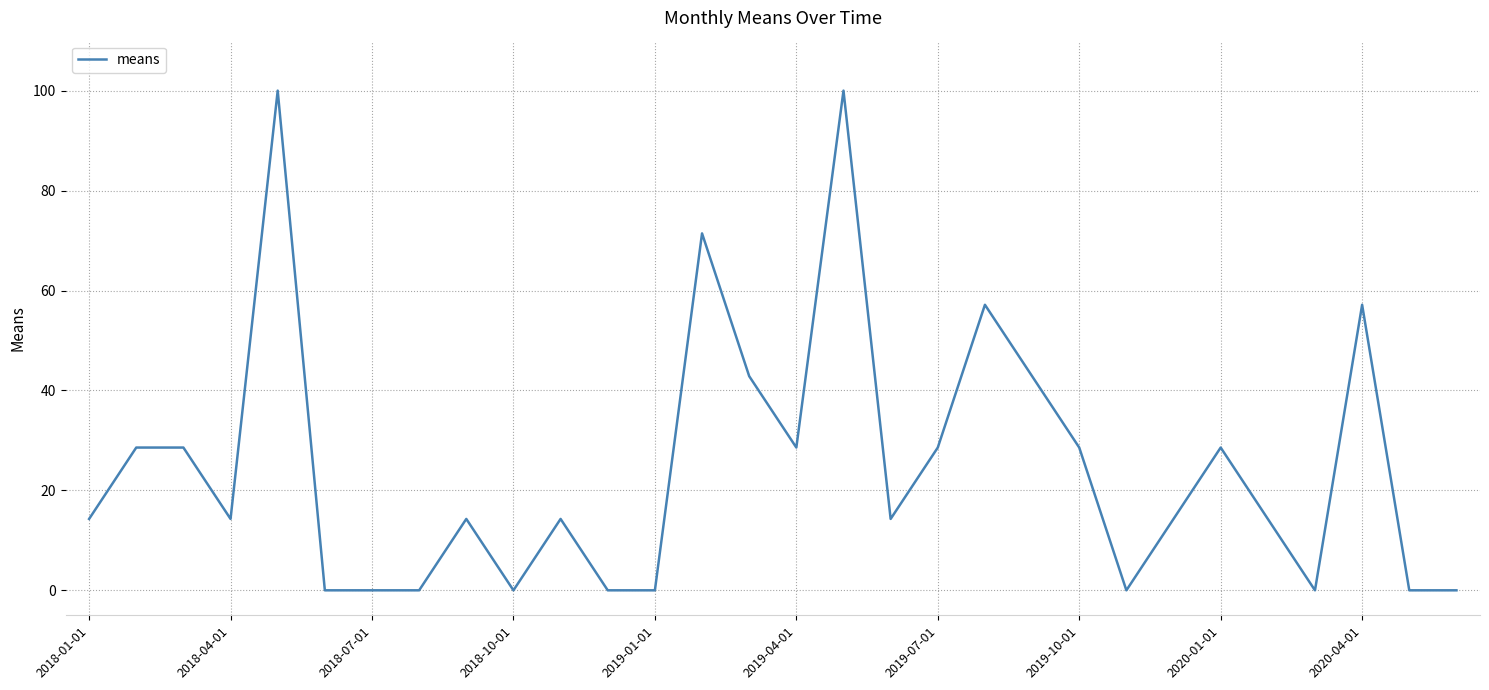

What is the maximum value shown in the chart?

100.0